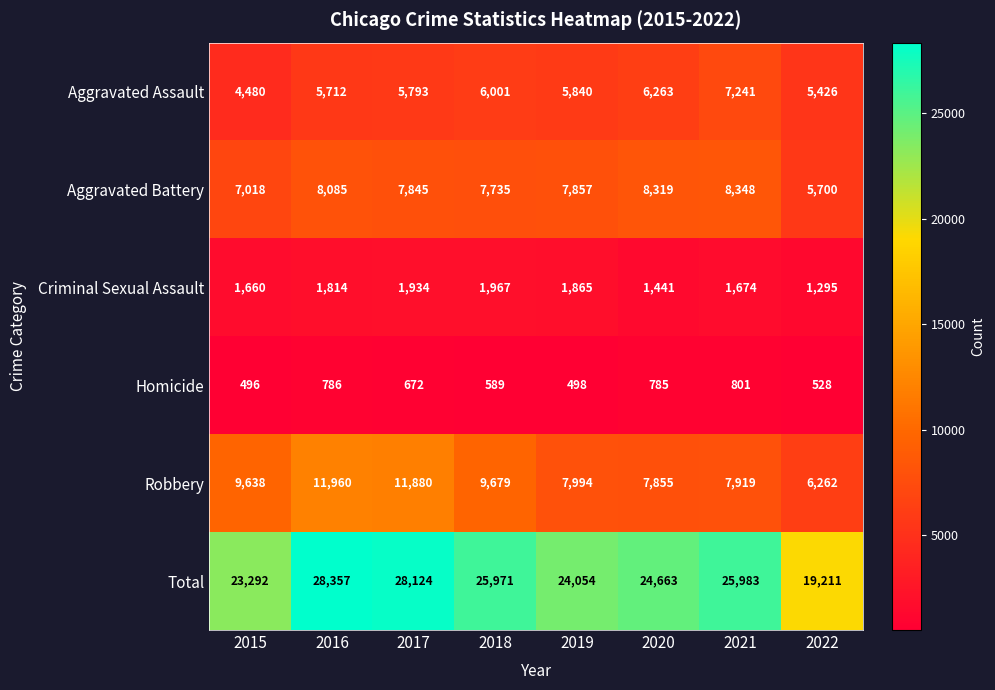

Count the number of data series in this chart.

6